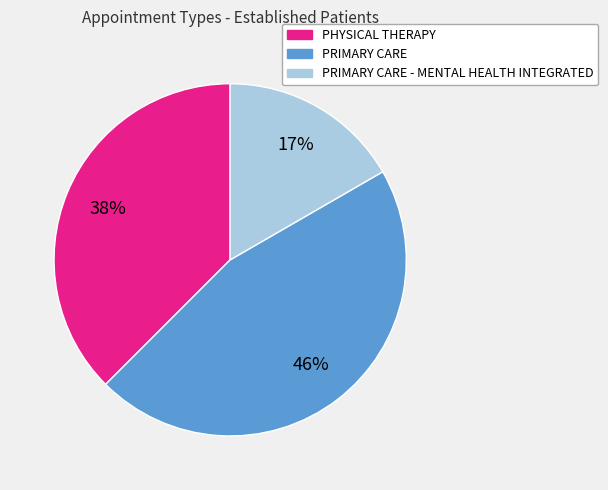

Rank the categories by value from highest to lowest.

PRIMARY CARE, PHYSICAL THERAPY, PRIMARY CARE - MENTAL HEALTH INTEGRATED